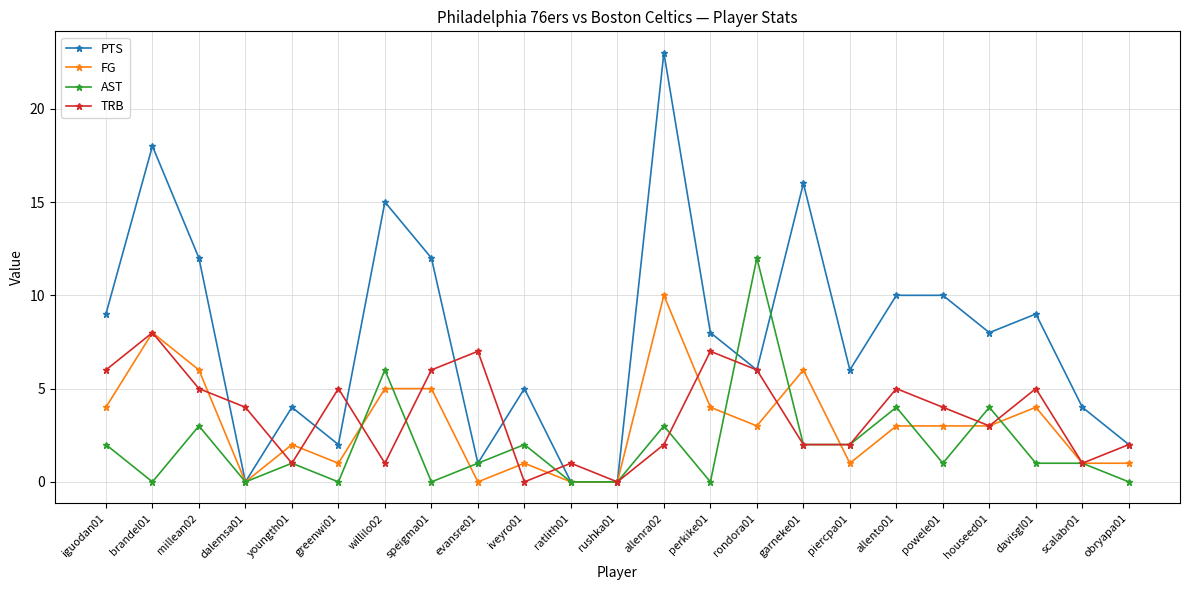

Rank the series by their maximum value, from lowest to highest.

TRB, FG, AST, PTS